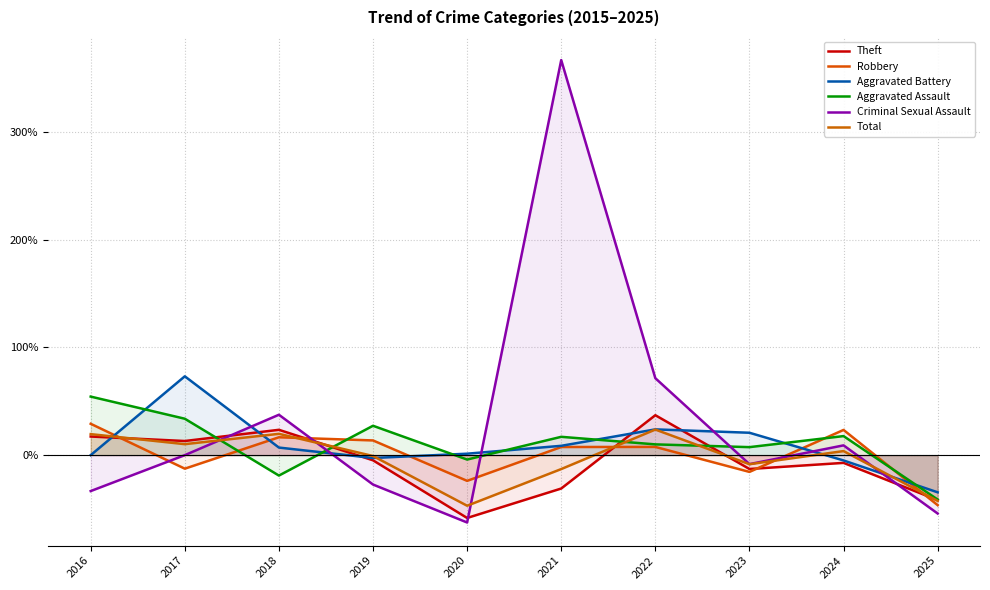

What is the difference between the maximum and minimum values in the Aggravated Assault series?

1.0